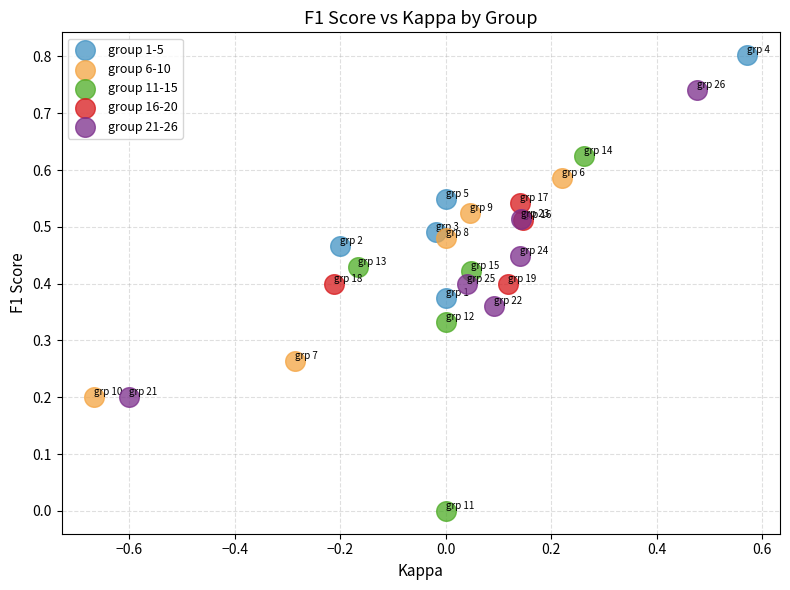

Which series has the largest Y range (max minus min)?

group 11-15